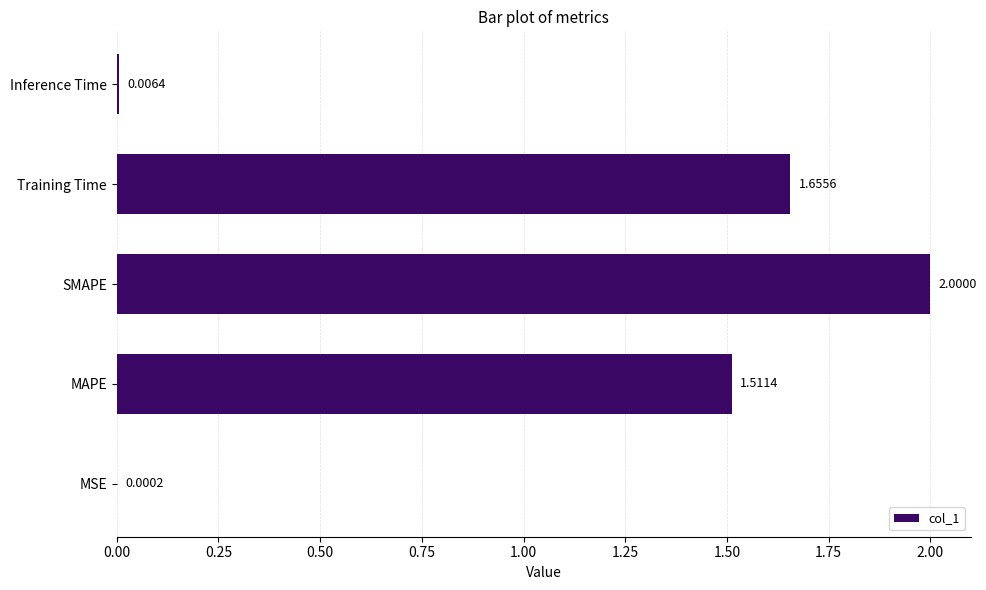

What is the change in value from MAPE to Training Time?

+0.1